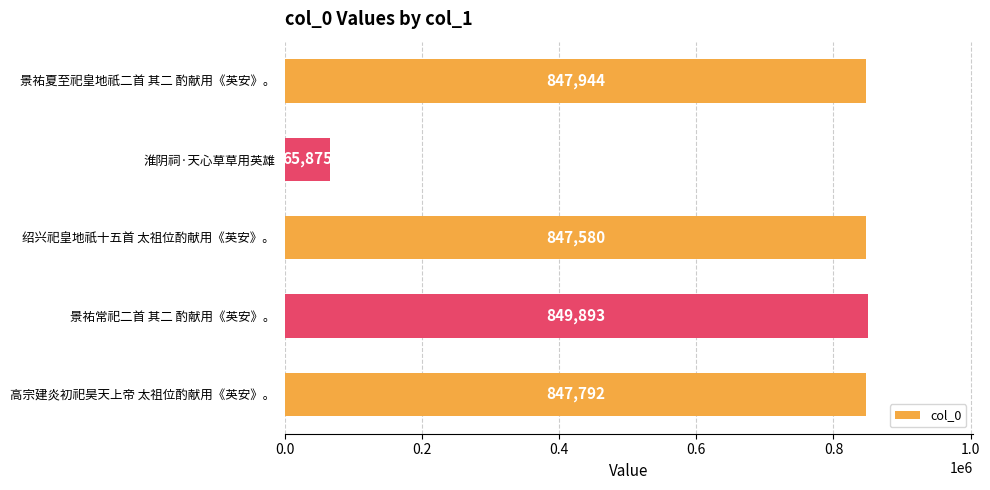

At which label is the value closest to 457884?

绍兴祀皇地祇十五首 太祖位酌献用《英安》。